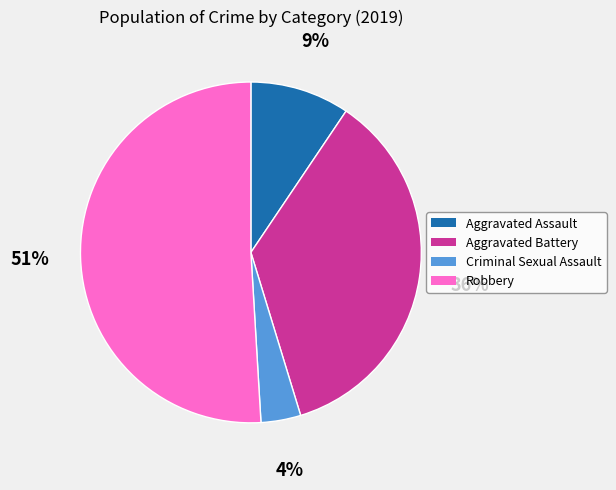

Between Robbery and Aggravated Assault, which is larger?

Robbery